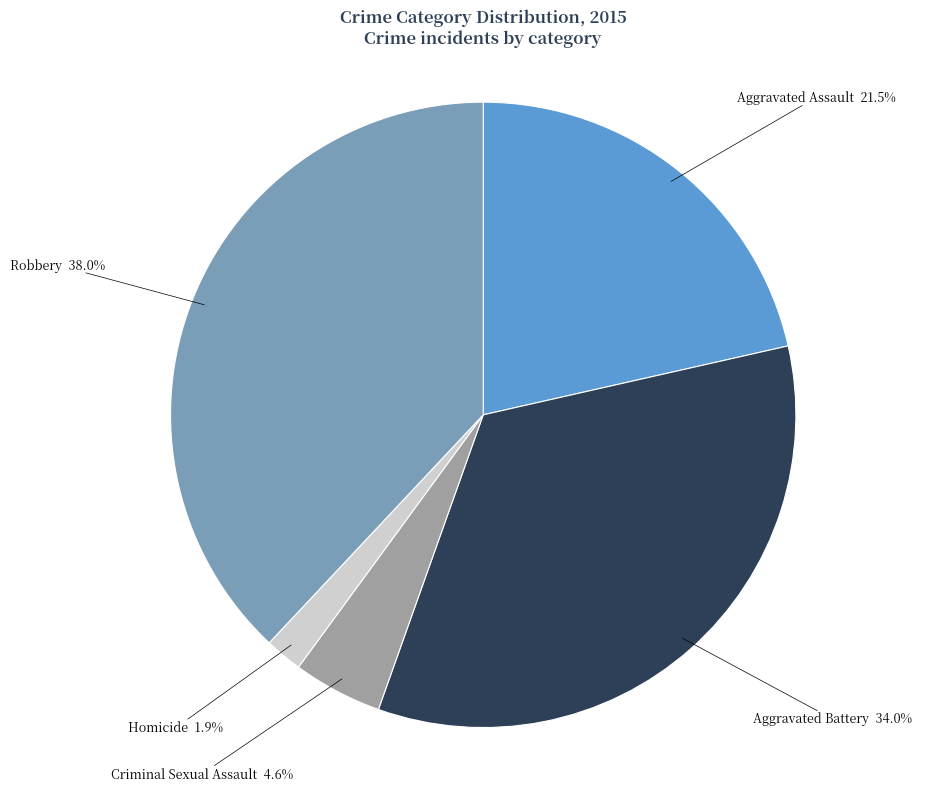

Approximately how many times larger is the value at Aggravated Assault compared to Robbery?

0.6